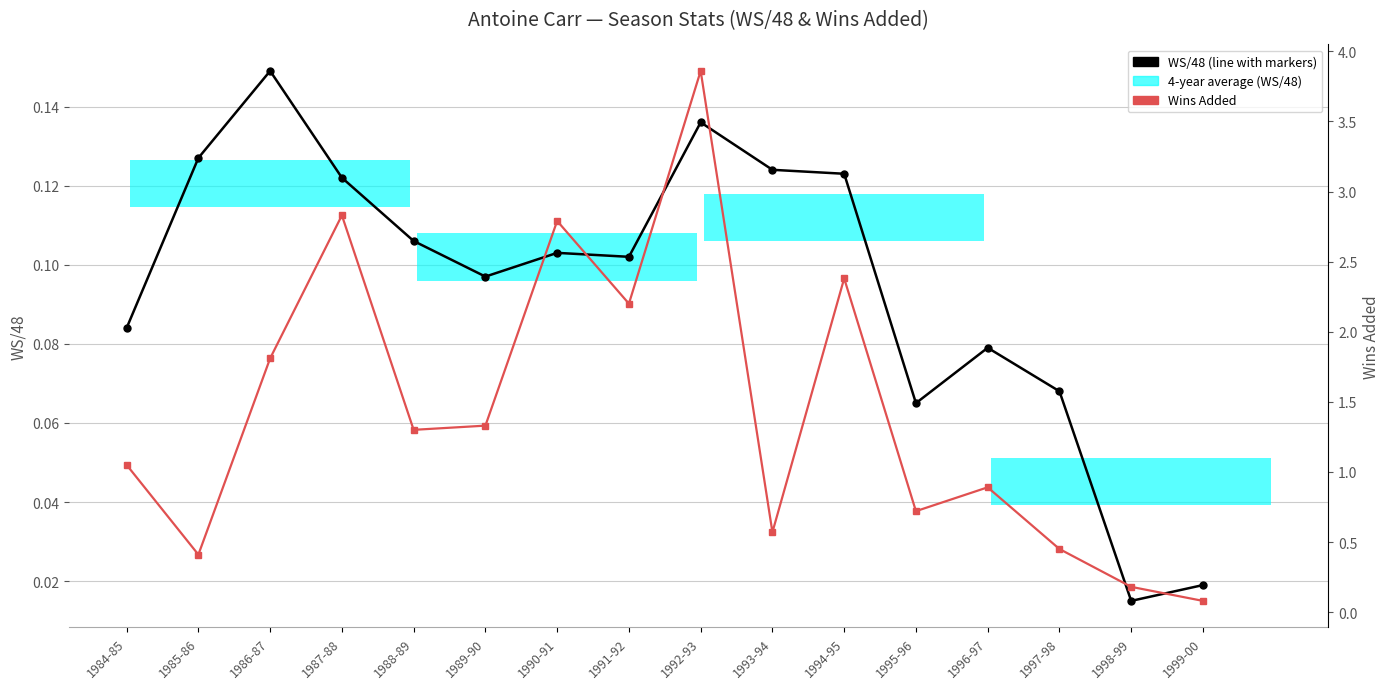

What is the label of the 13th bar from the left?

1996-97